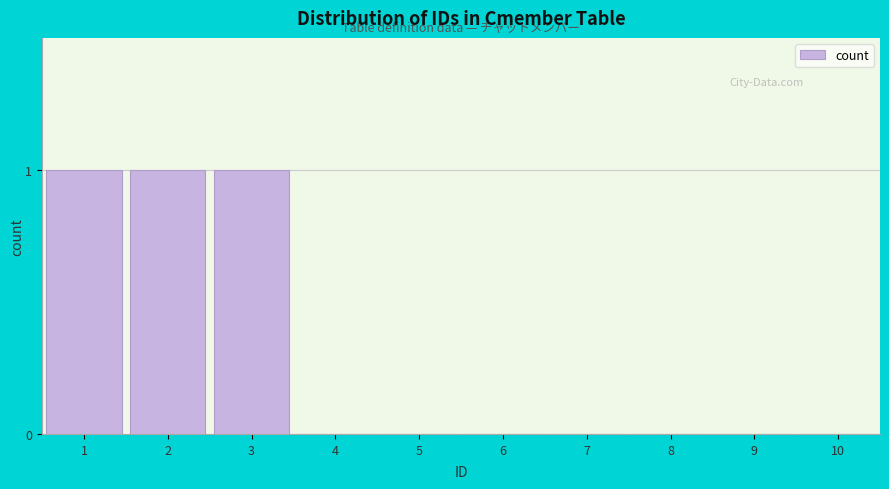

Reading left to right, what are all the values shown in this chart?

1=1	2=1	3=1	4=0	5=0	6=0	7=0	8=0	9=0	10=0